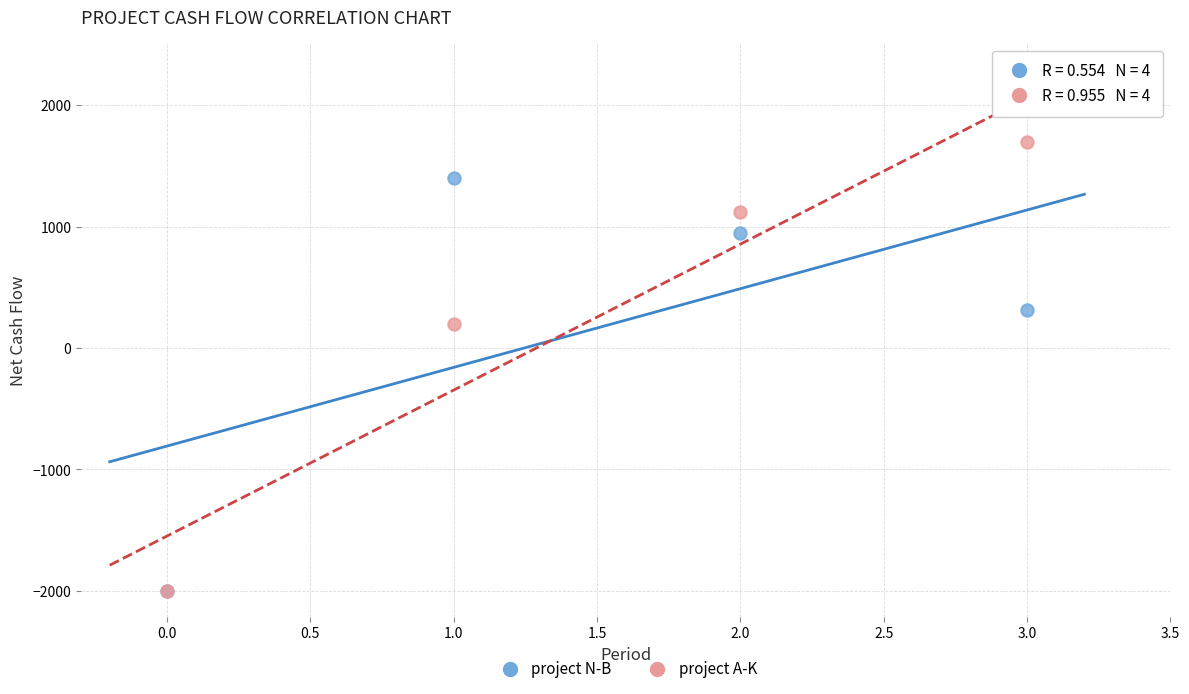

Across all series, what Y value is closest to -150?

200